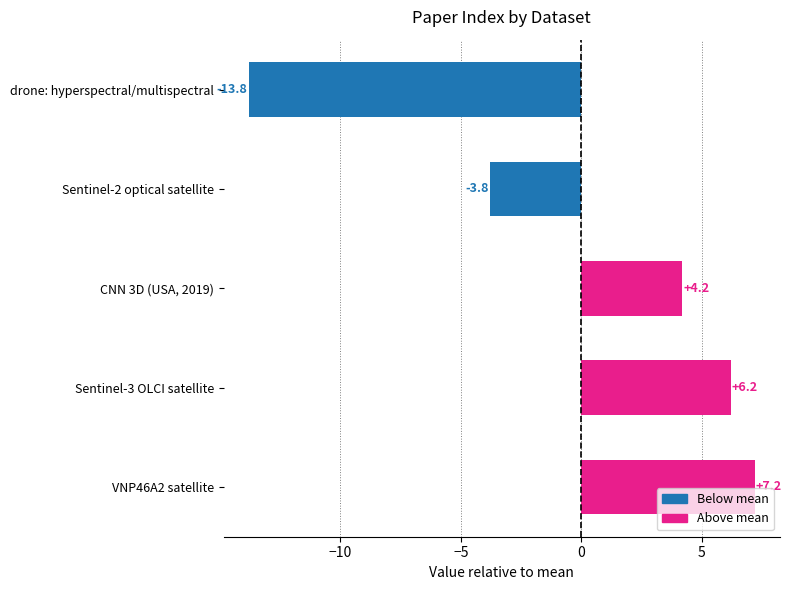

What is the ratio of the value at Sentinel-3 OLCI satellite to the value at CNN 3D (USA, 2019)?

1.5